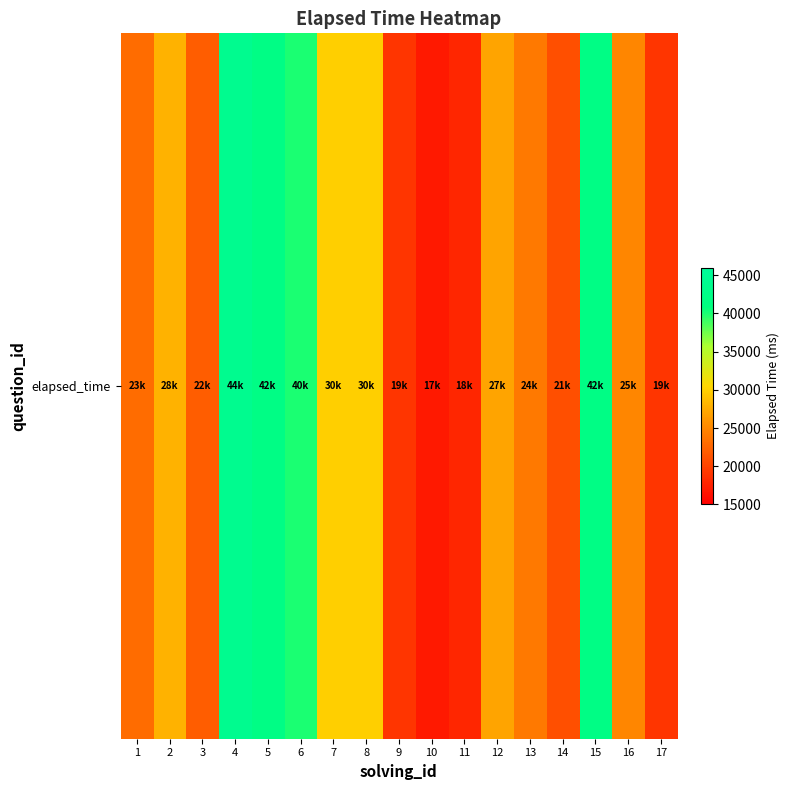

What is the maximum value shown in the chart?

44000